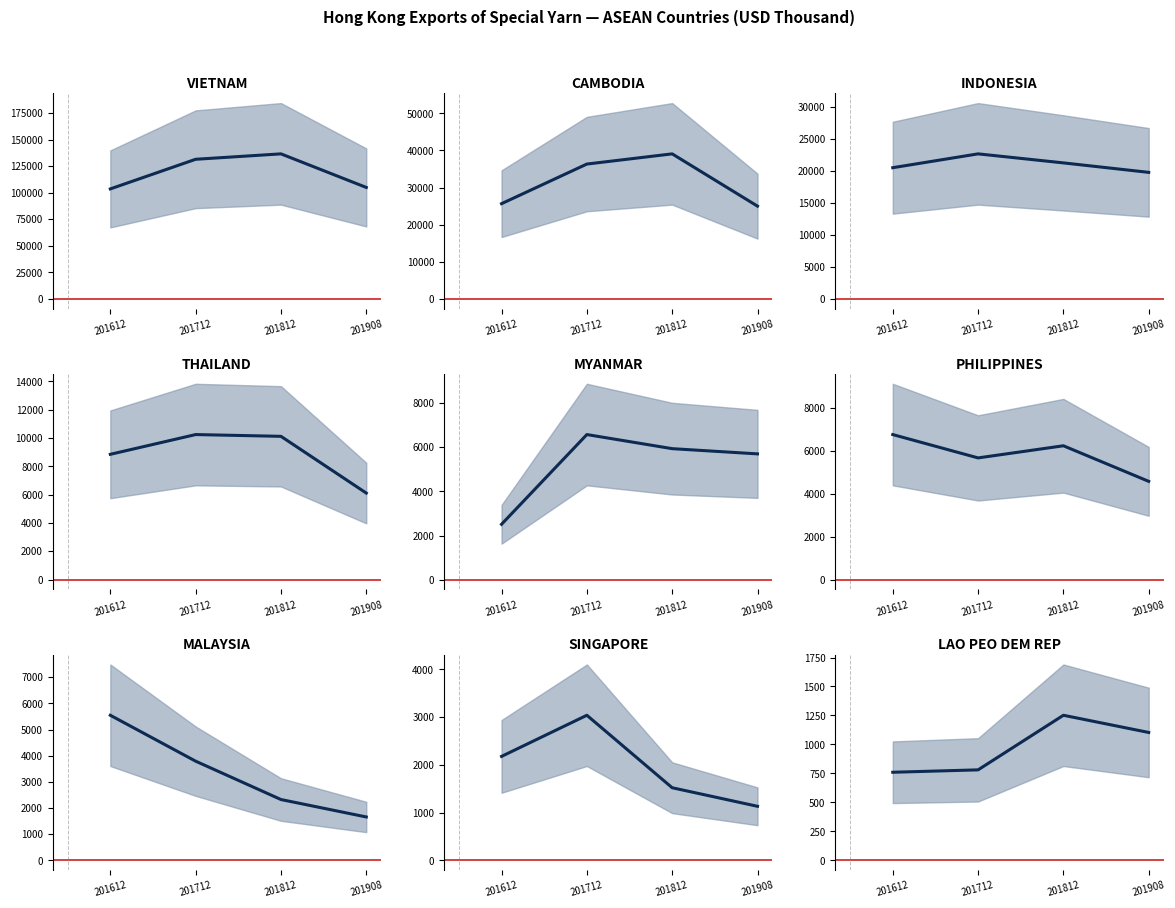

True or false: 201812 has a value of 2415.8 at THAILAND.

False